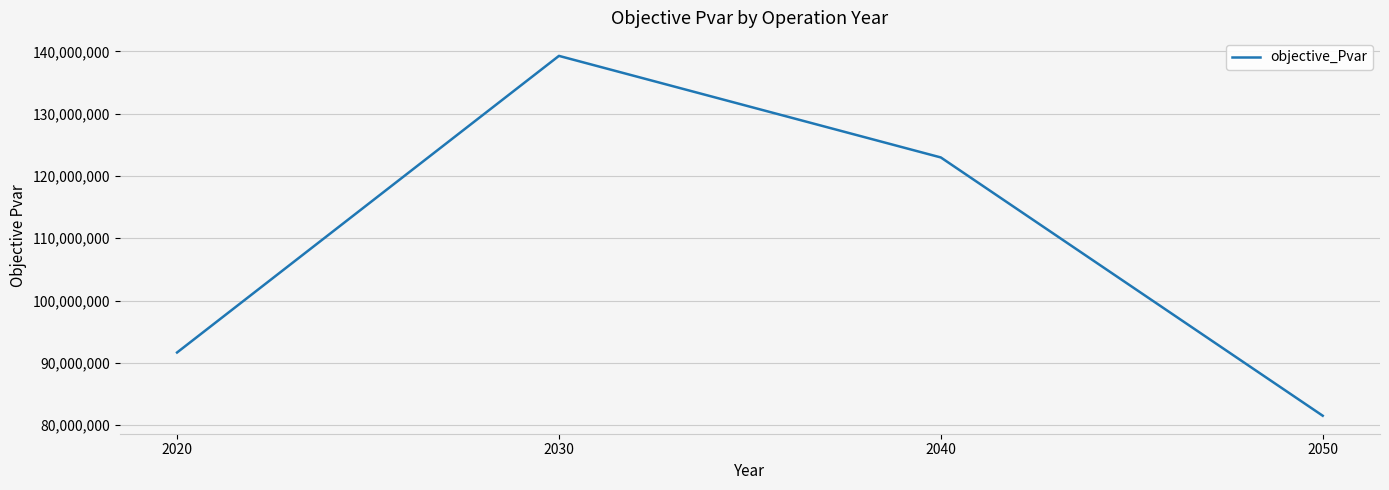

How many values are below 122966054?

2